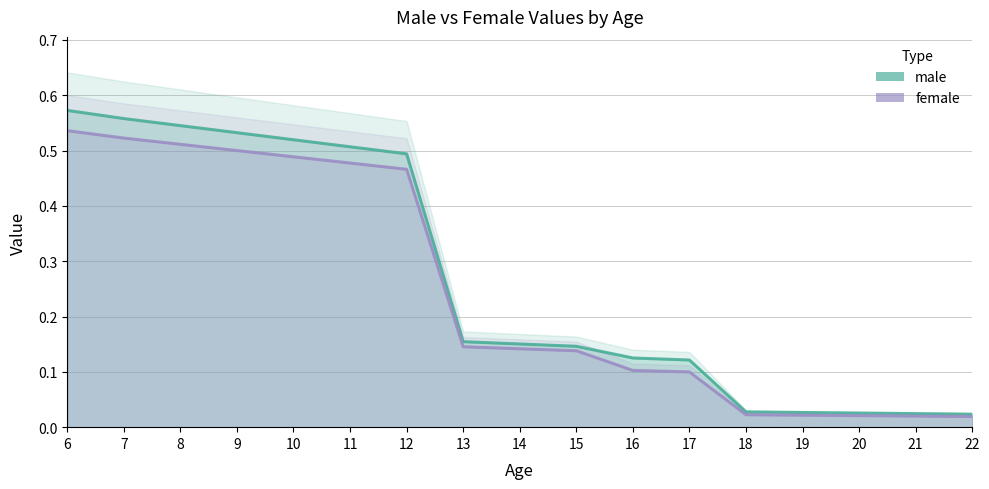

Reading left to right, extract all data points from this chart.

male: 6=0.6	7=0.6	8=0.5	9=0.5	10=0.5	11=0.5	12=0.5	13=0.2	14=0.2	15=0.1	16=0.1	17=0.1	18=0.0	19=0.0	20=0.0	21=0.0	22=0.0
female: 6=0.5	7=0.5	8=0.5	9=0.5	10=0.5	11=0.5	12=0.5	13=0.1	14=0.1	15=0.1	16=0.1	17=0.1	18=0.0	19=0.0	20=0.0	21=0.0	22=0.0